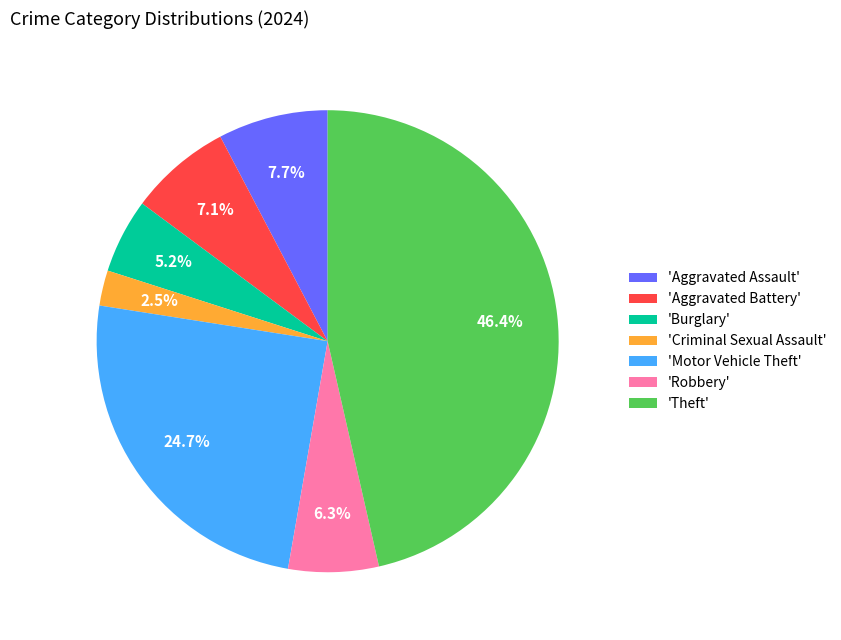

Count the number of slices in the pie.

7